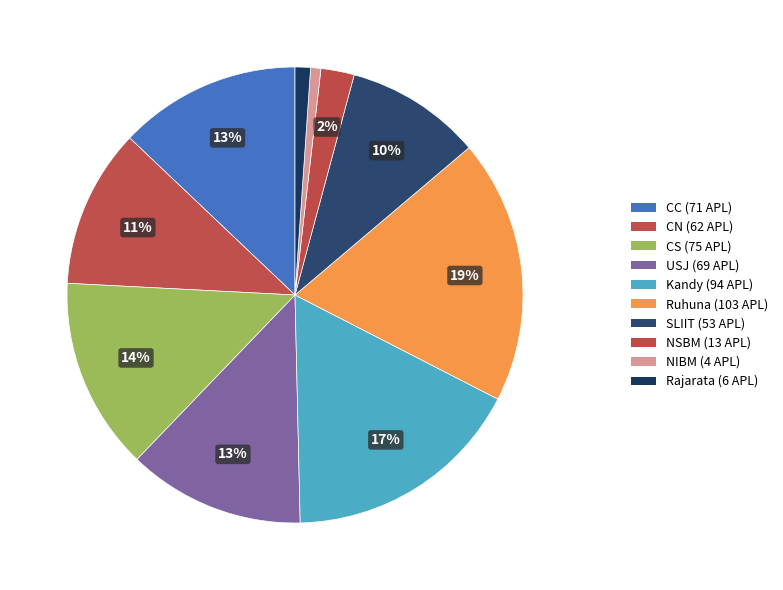

To the nearest percent, what is the combined percentage of CS and CN?

25%